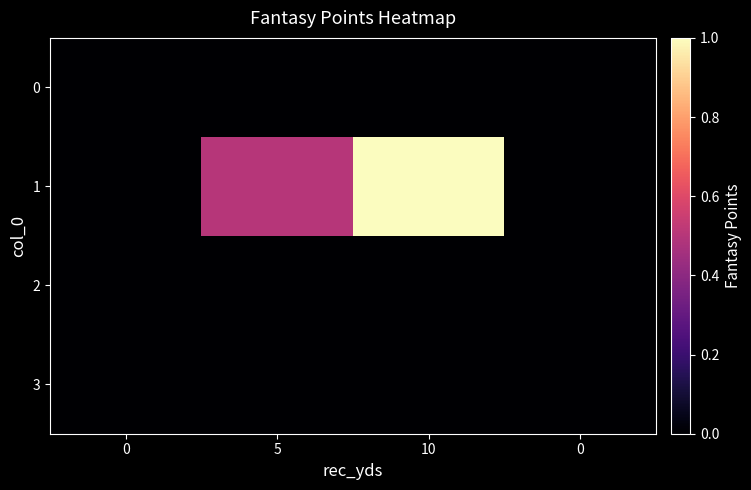

Reading left to right, extract all data points from this chart.

0: 0=0.0	5=0.0	10=0.0	0=0.0
1: 0=0.0	5=0.5	10=1.0	0=0.0
2: 0=0.0	5=0.0	10=0.0	0=0.0
3: 0=0.0	5=0.0	10=0.0	0=0.0